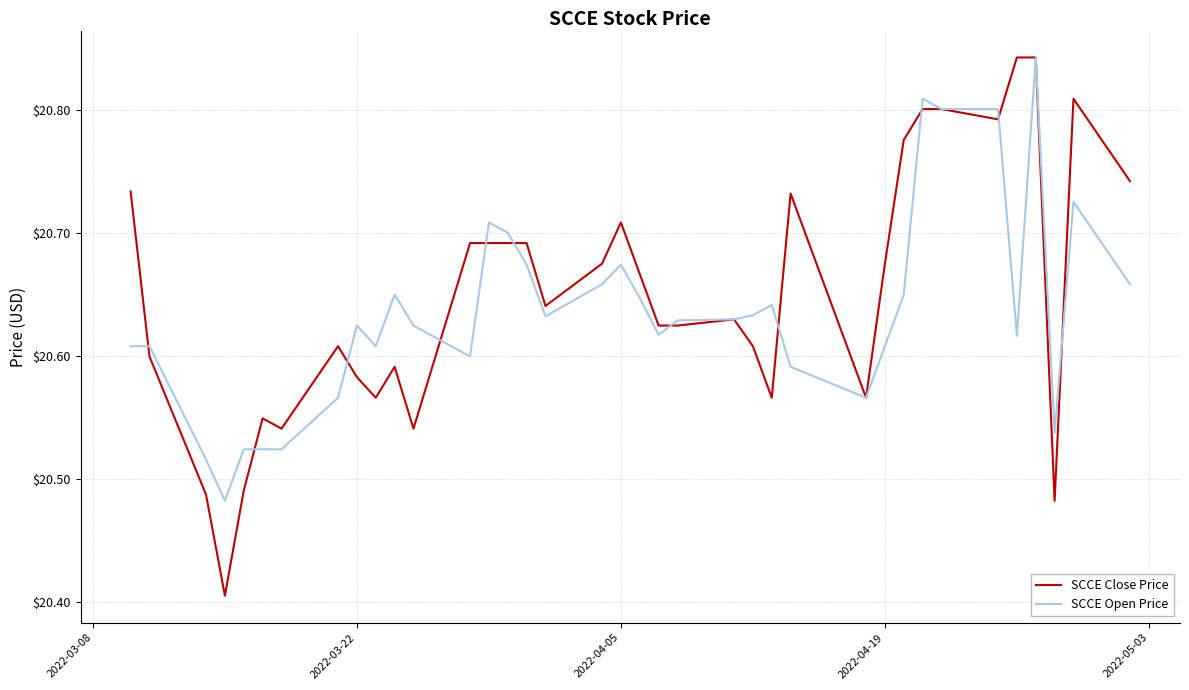

What are all the series names shown in the legend?

SCCE Close Price, SCCE Open Price